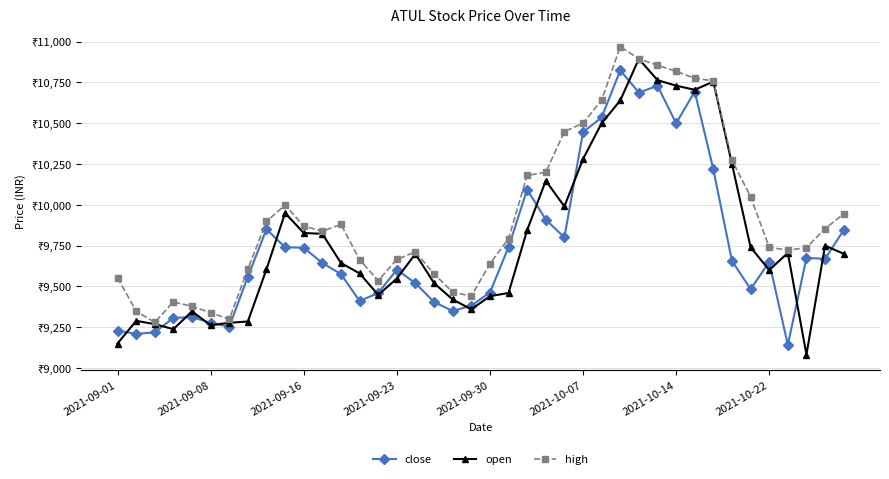

At how many categories does at least one series exceed 10466?

8